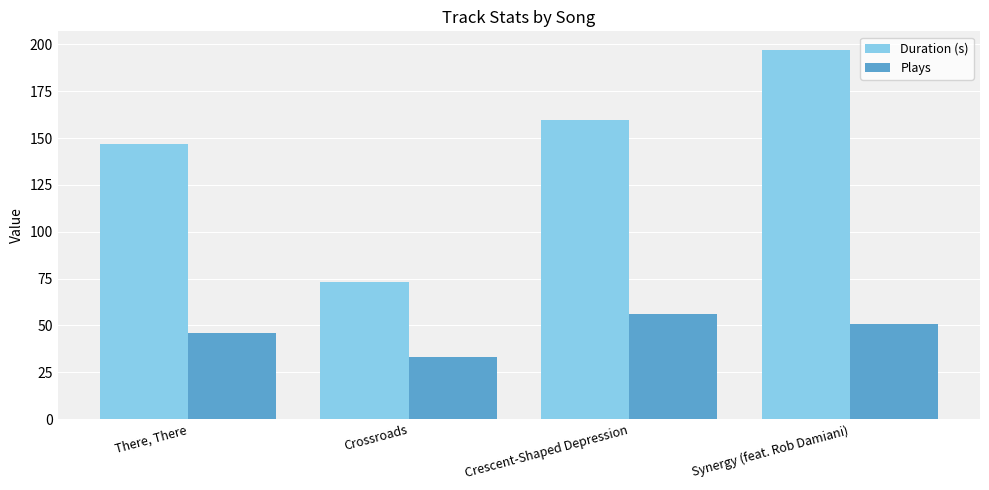

What position from the right is Crescent-Shaped Depression?

2